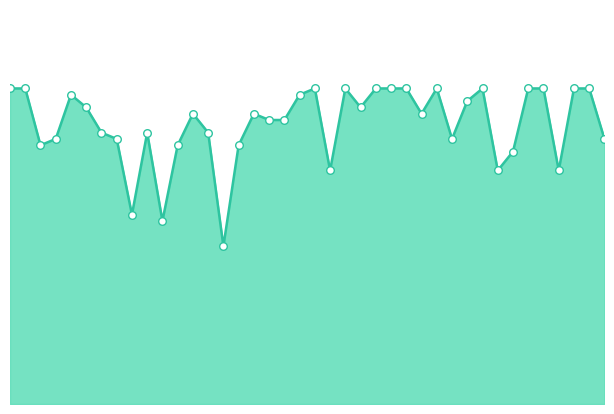

How many lines are shown in the chart?

1